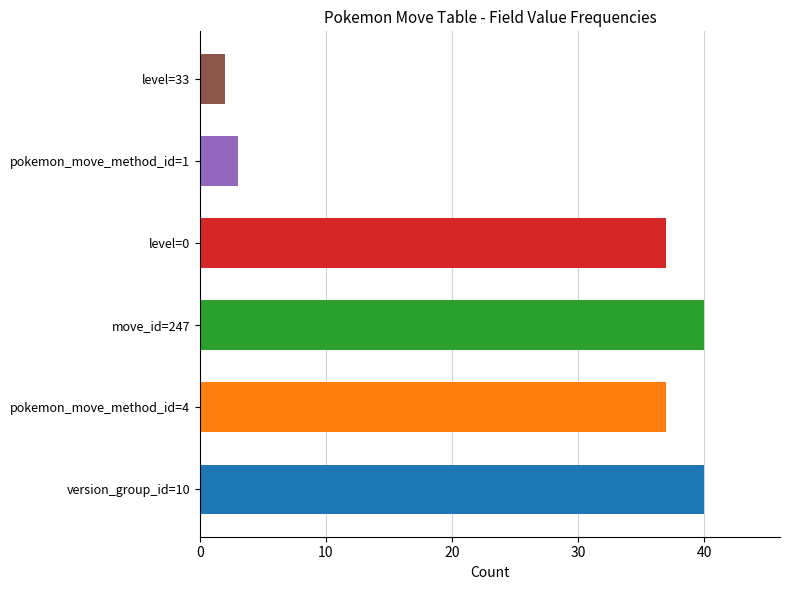

At which category does the chart reach its minimum across all series?

level=33